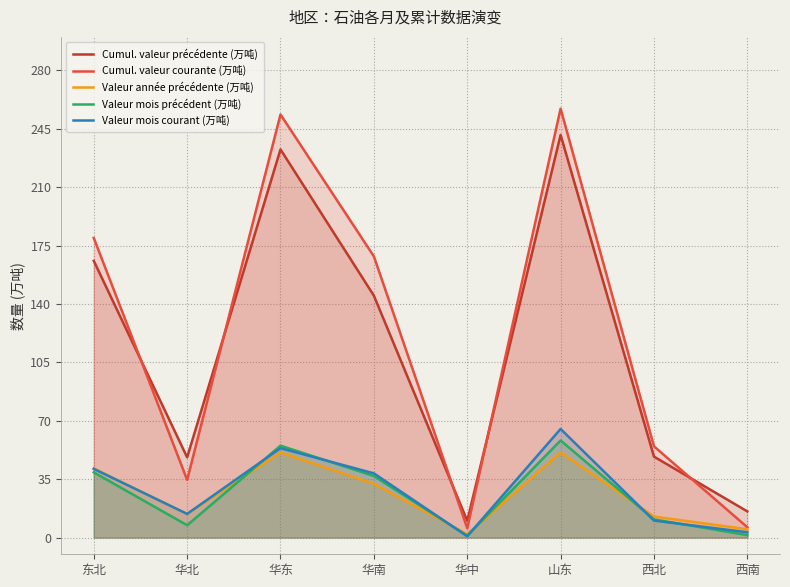

Count the number of categories in the chart.

8